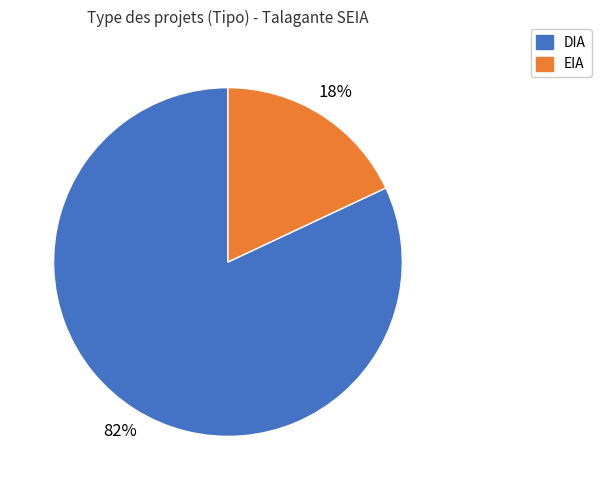

How many segments does this pie chart have?

2